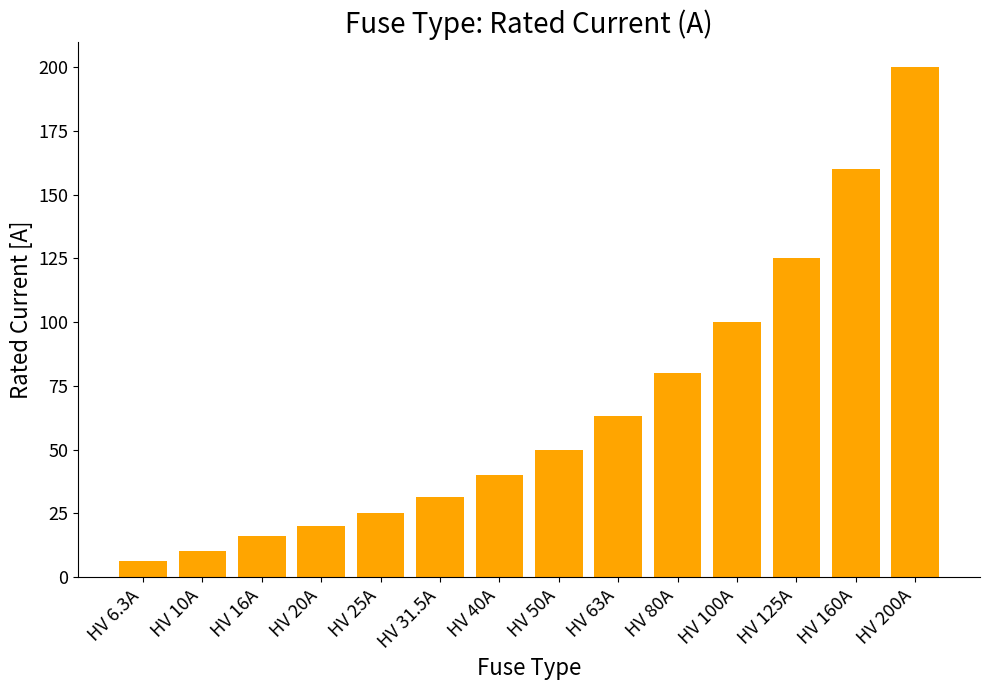

What is the label of the 14th bar from the right?

HV 6.3A